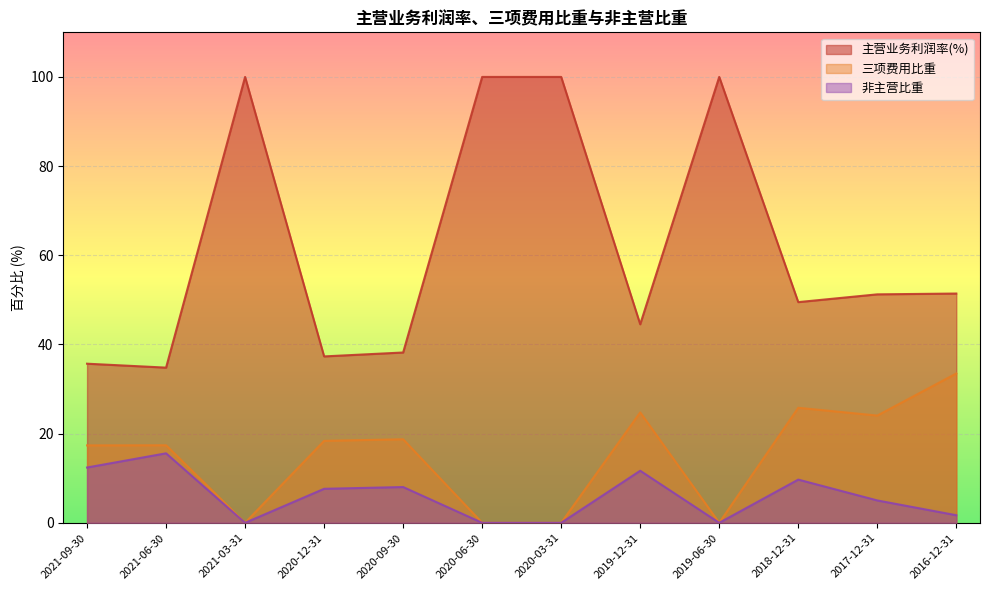

What is the value of the 主营业务利润率(%) point at the 5th from the left?

38.2